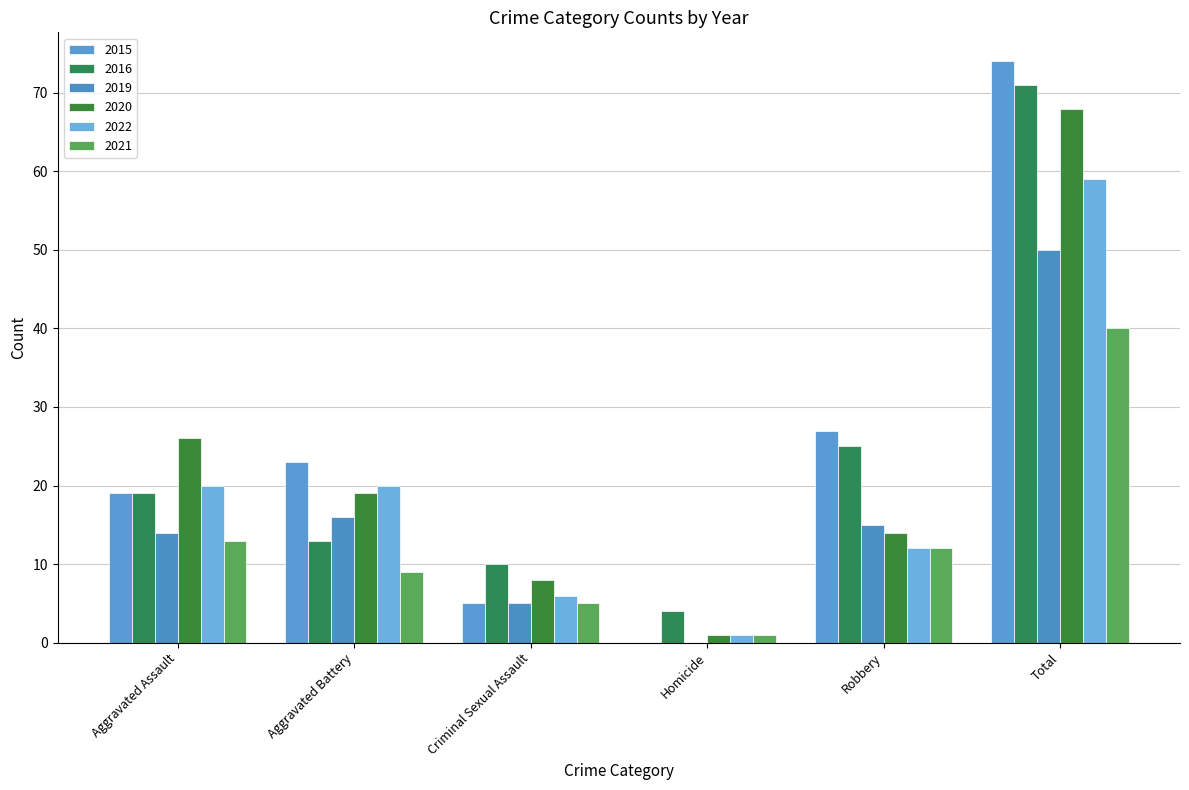

List the series in order of their peak value, highest first.

2015, 2016, 2020, 2022, 2019, 2021